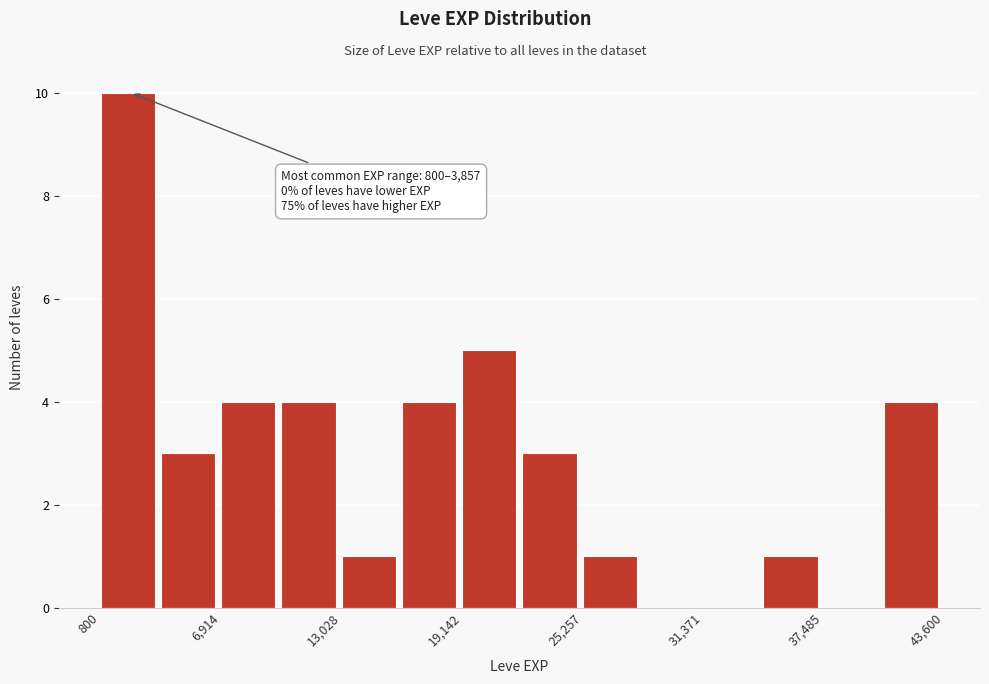

Read against the x-axis, roughly where is the centre of the tallest bar?

2000